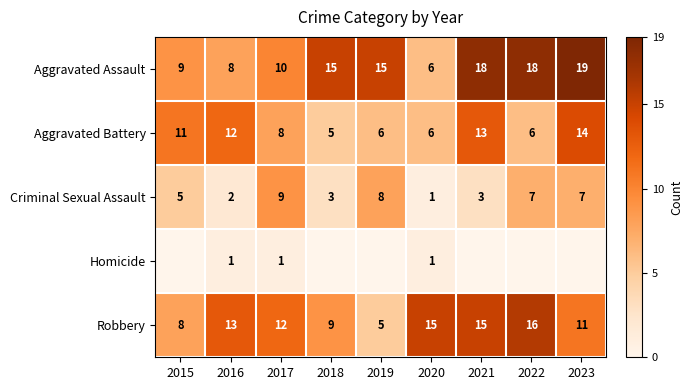

Count the Criminal Sexual Assault values in the range 3 to 7.

5